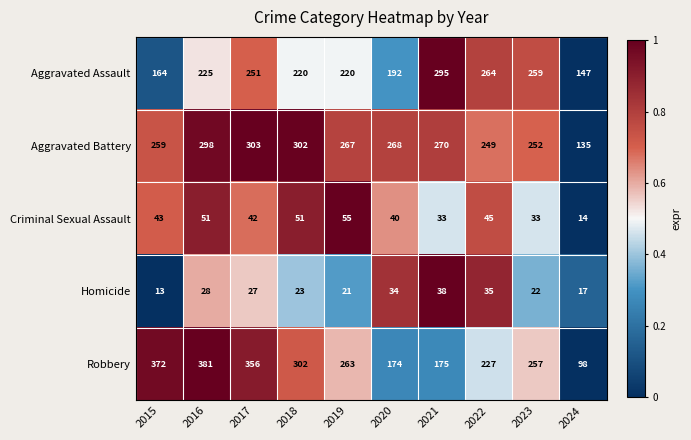

Where does the Aggravated Battery series first go above 268?

2016